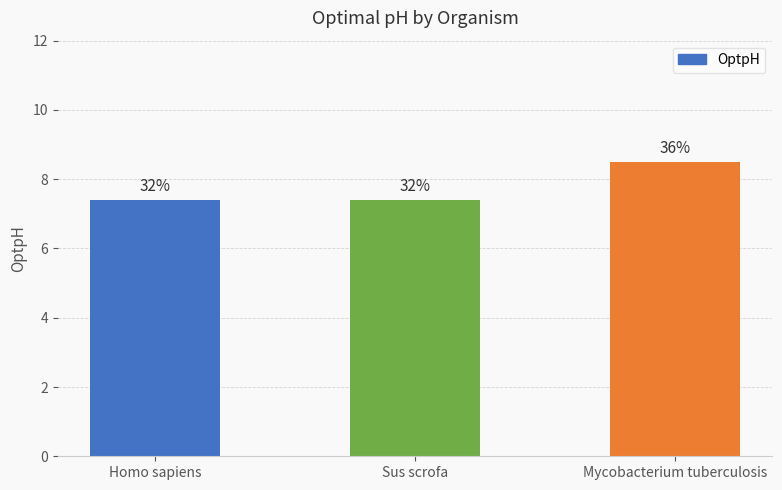

What is the difference between the maximum and second lowest values?

1.1